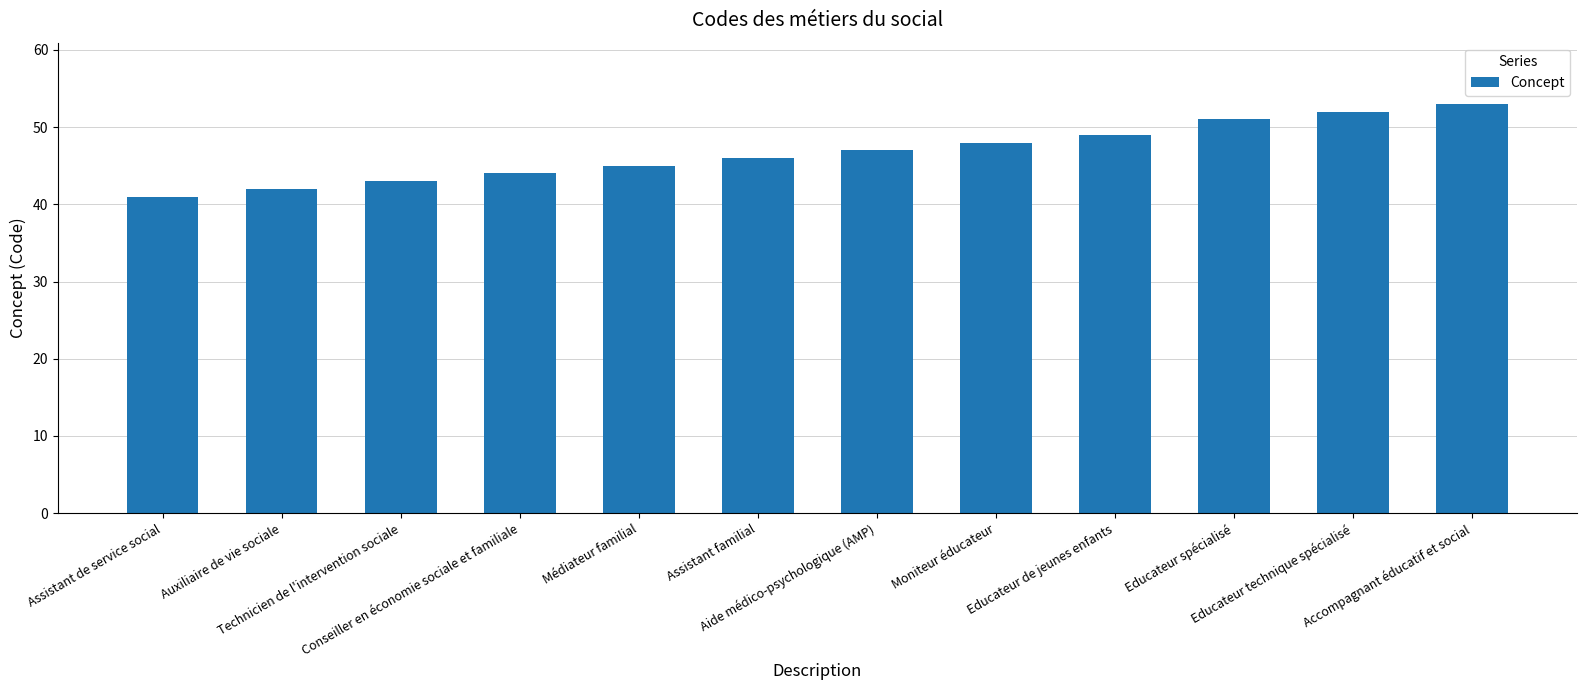

Reading left to right, extract all data points from this chart.

Assistant de service social=41	Auxiliaire de vie sociale=42	Technicien de l'intervention sociale=43	Conseiller en économie sociale et familiale=44	Médiateur familial=45	Assistant familial=46	Aide médico-psychologique (AMP)=47	Moniteur éducateur=48	Educateur de jeunes enfants=49	Educateur spécialisé=51	Educateur technique spécialisé=52	Accompagnant éducatif et social=53